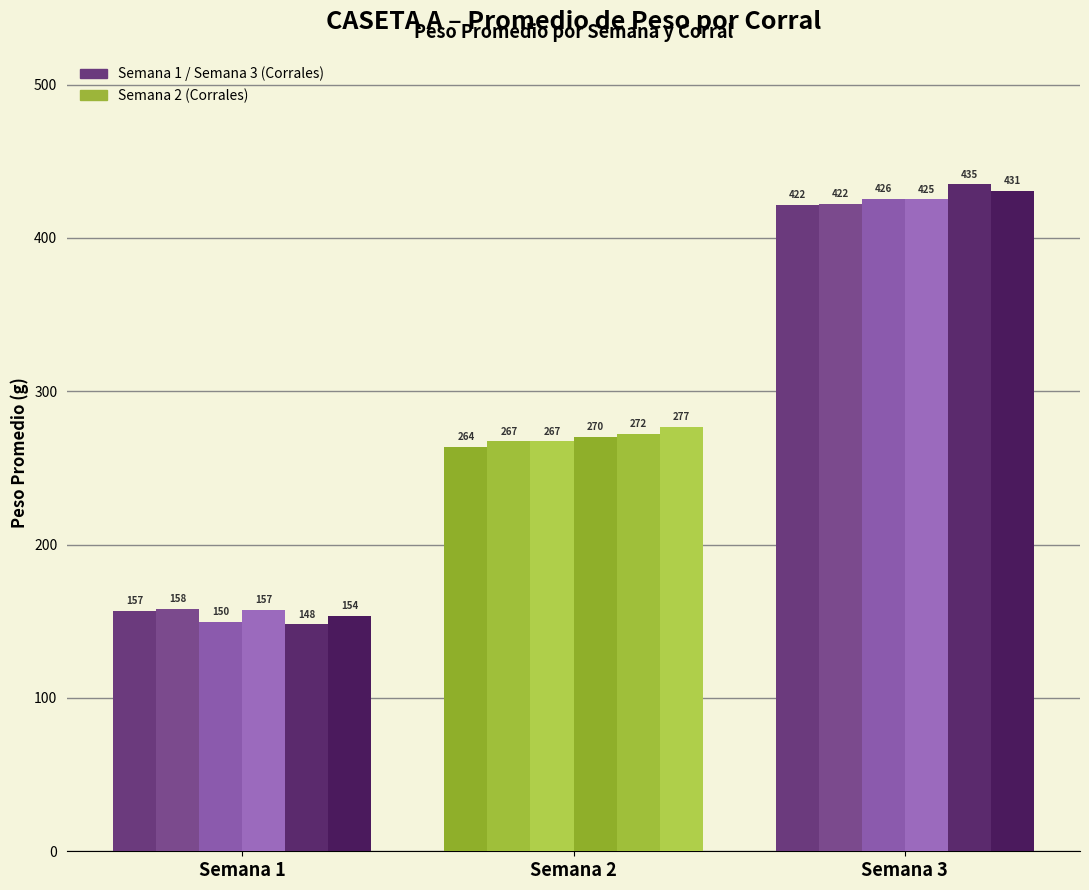

How many distinct data groups are displayed?

6